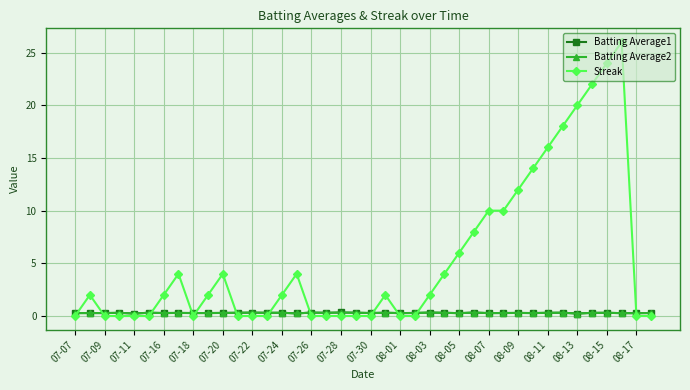

Which series ends up on top after the final intersection of Batting Average2 and Streak?

Batting Average2